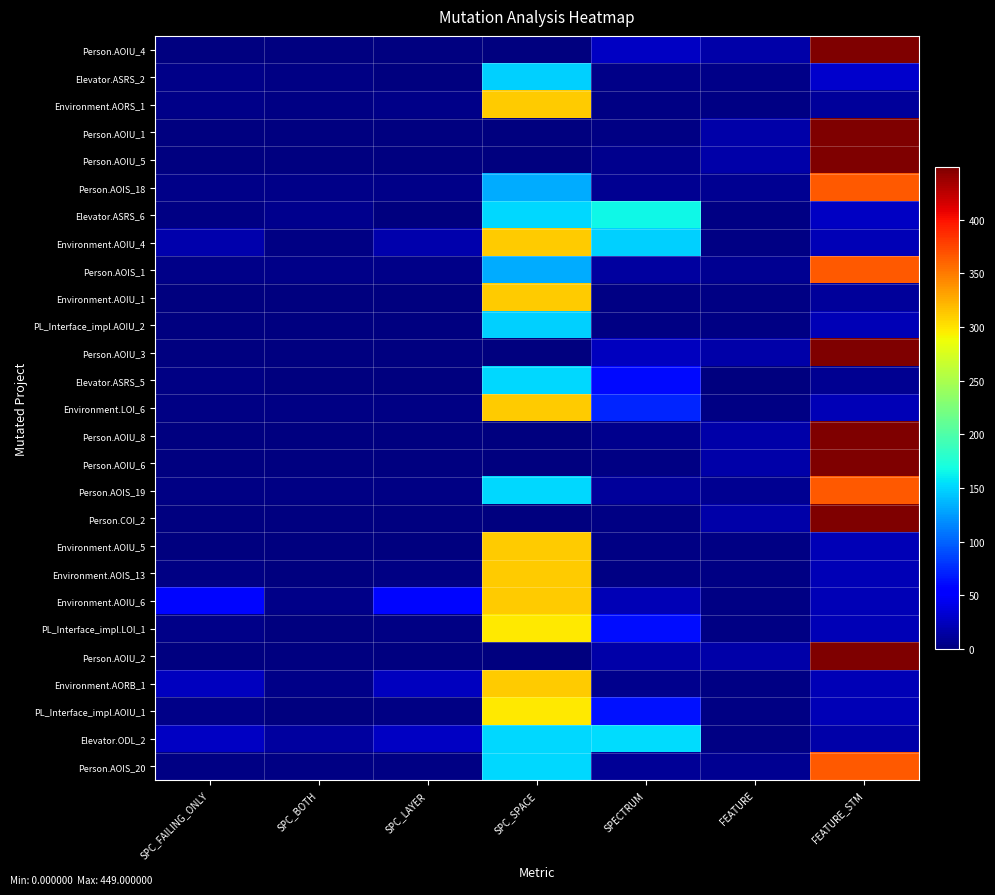

How many series are shown in this chart?

27